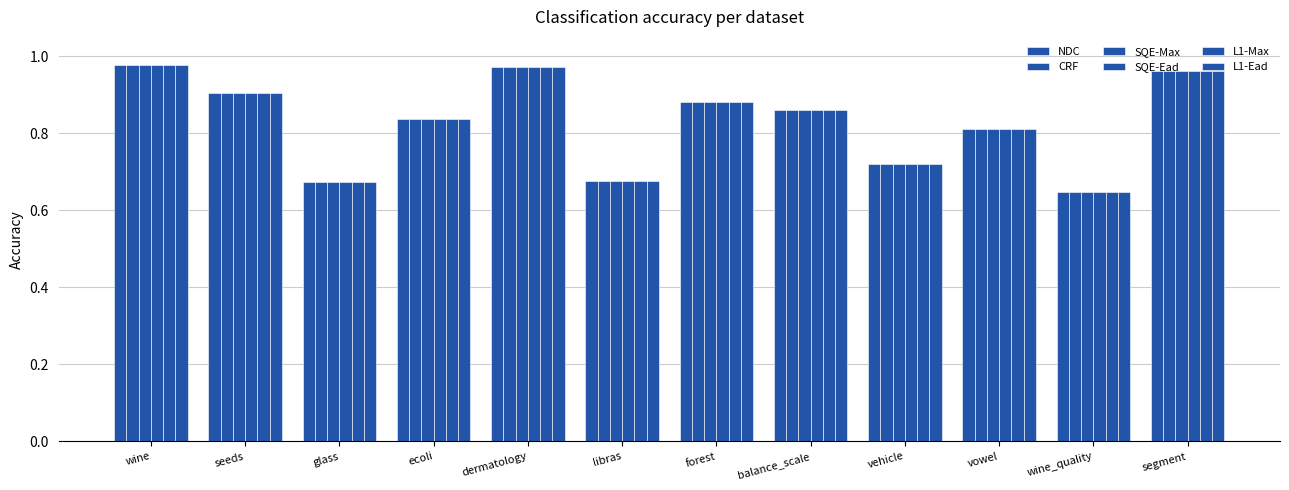

What is the total value across all series at vowel?

4.9